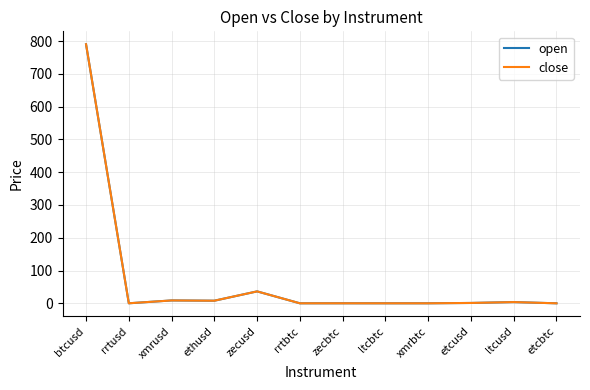

What is the maximum value shown in the chart?

790.2